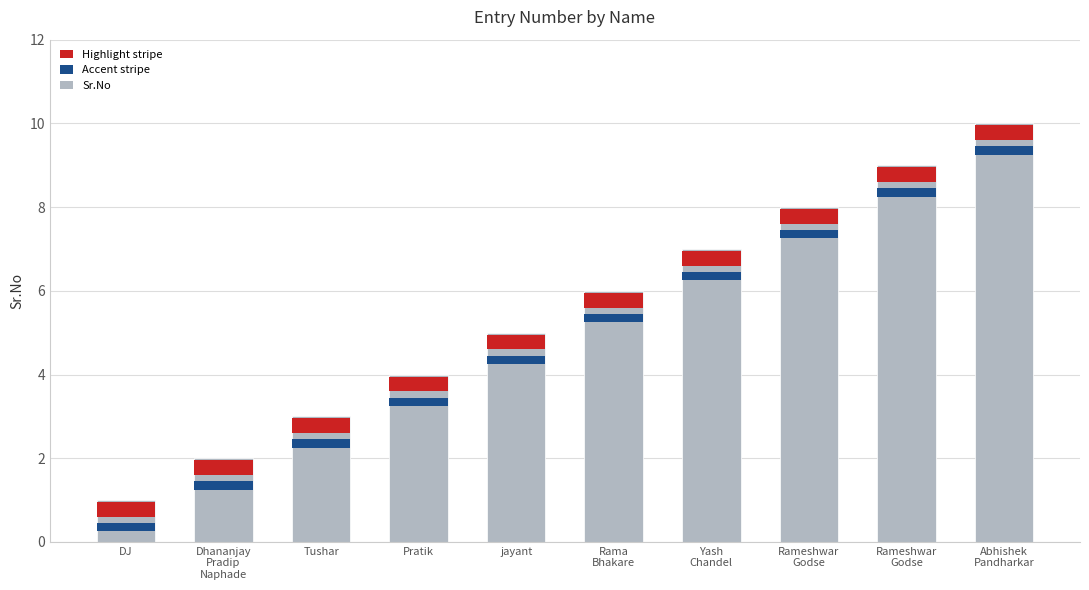

What is the difference between the values at jayant and Rameshwar
Godse?

4